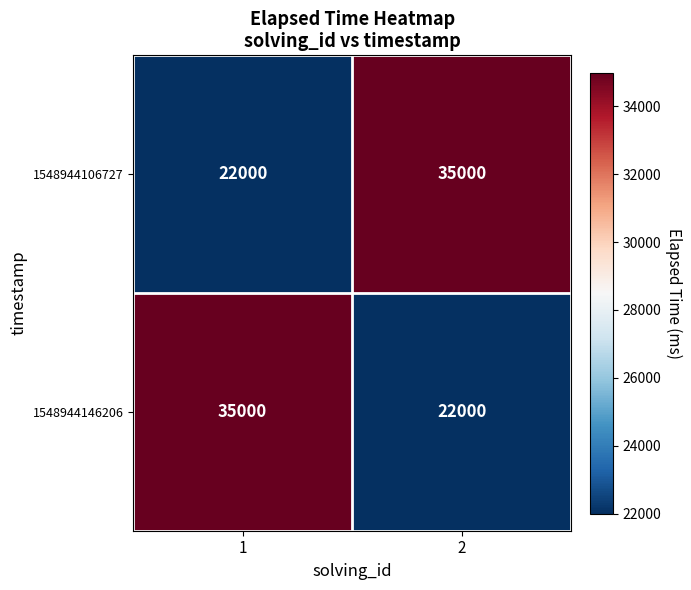

True or false: 1548944106727 has a value of 22000 at 1.

True